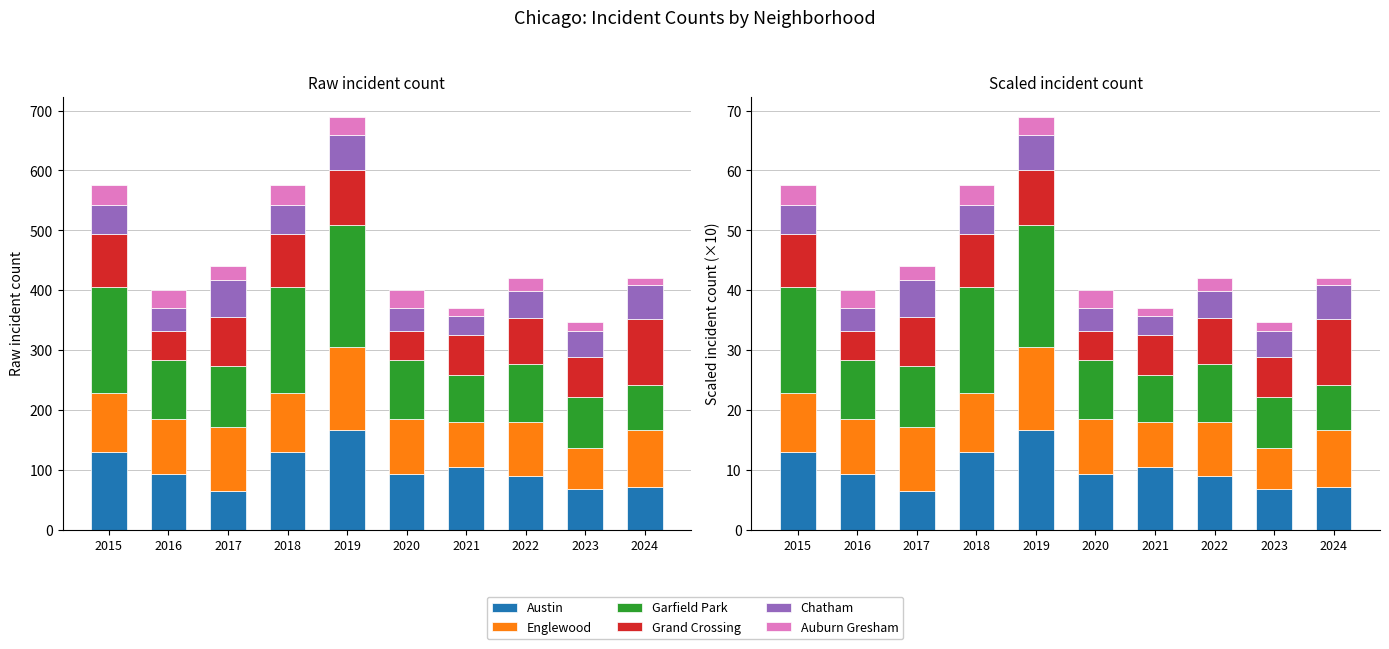

At which category is the sum across all series the highest?

2019